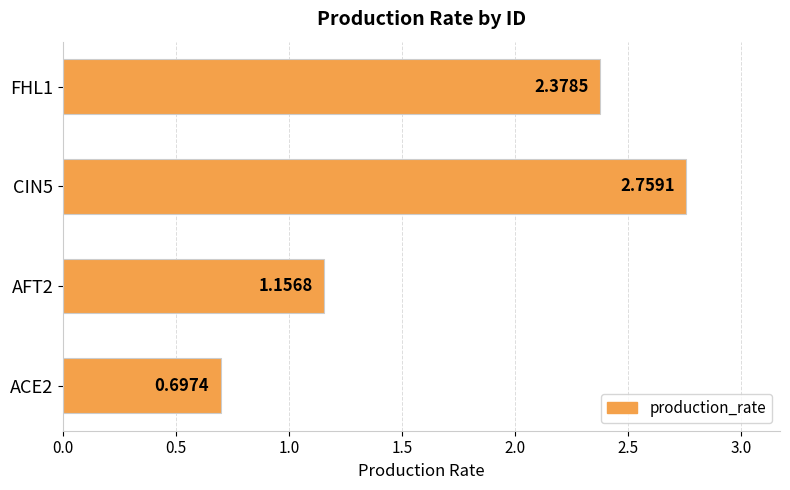

List the labels in order of value, largest first.

CIN5, FHL1, AFT2, ACE2